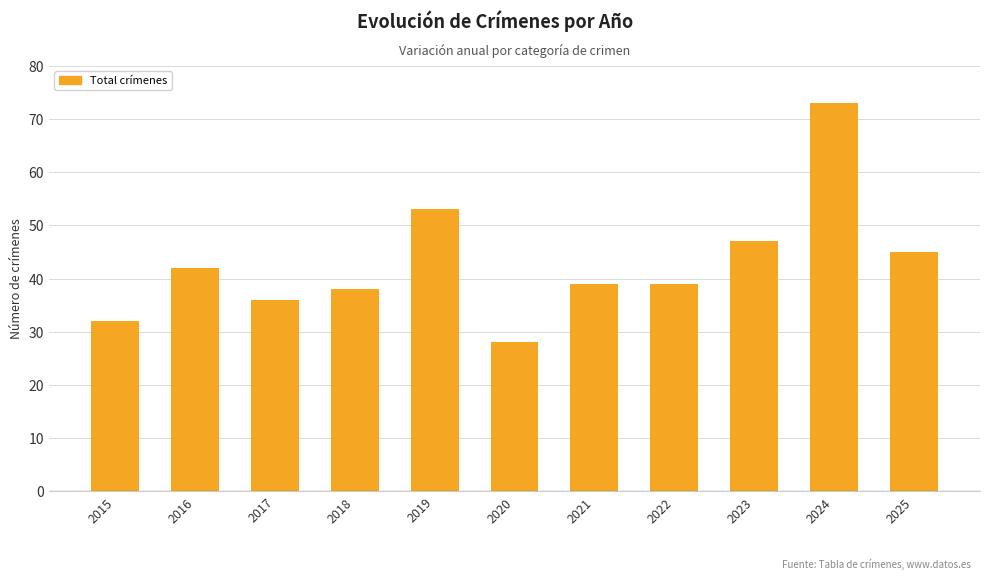

Read the value at 2015, to the nearest 5.

30